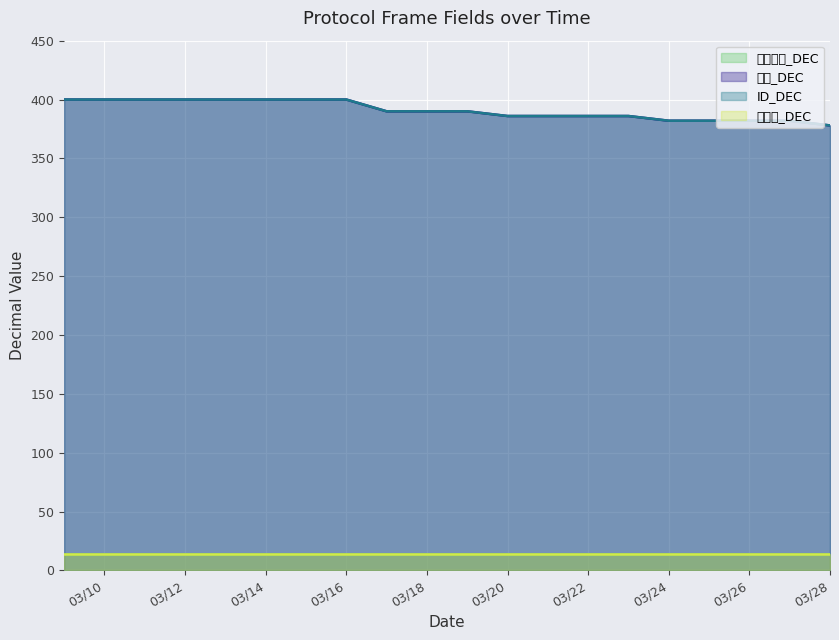

How many data points does each series have?

20